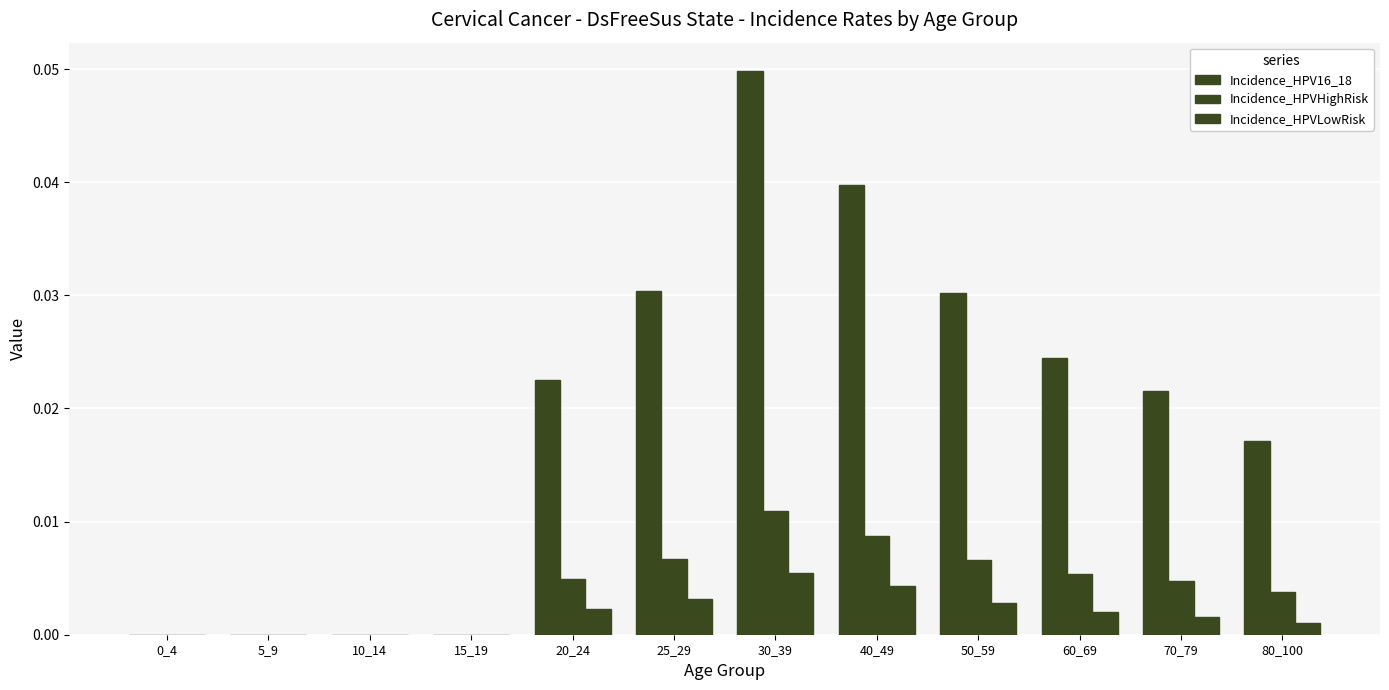

How many groups of bars are there?

12